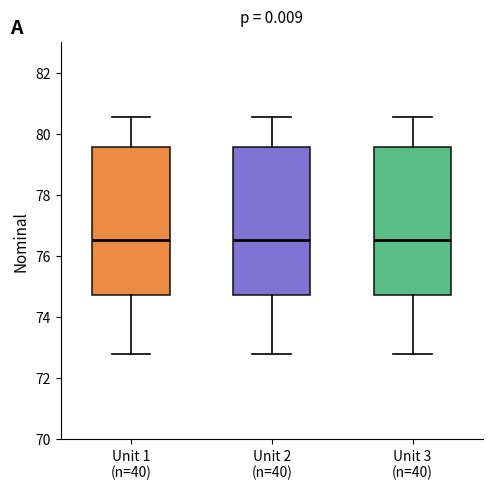

Reading left to right, transcribe this box plot: for each box, give where its median line is, the range the box spans, and where its two whiskers end, as read against the y-axis. The values are not printed on the chart, so give them approximately, as read against the axis.

Unit 1 (n=40): median 76.6, box 74.8 to 79.6, whiskers 72.8 to 80.6
Unit 2 (n=40): median 76.6, box 74.8 to 79.6, whiskers 72.8 to 80.6
Unit 3 (n=40): median 76.6, box 74.8 to 79.6, whiskers 72.8 to 80.6